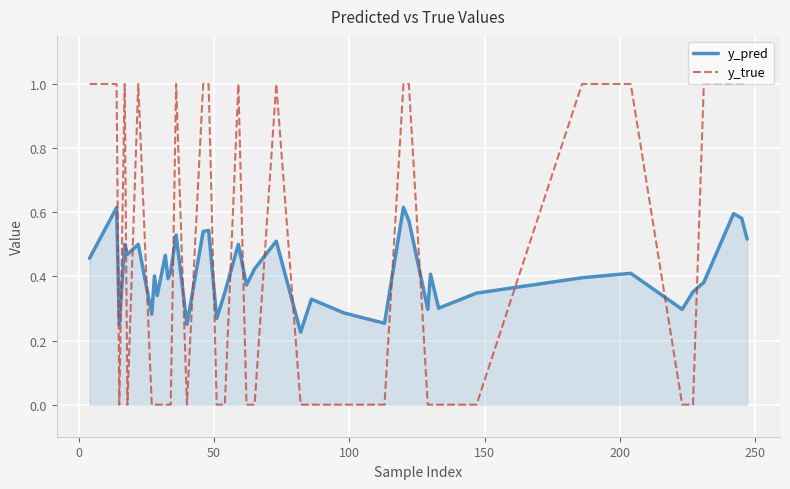

Which series ends up on top after the final intersection of y_true and y_pred?

y_true